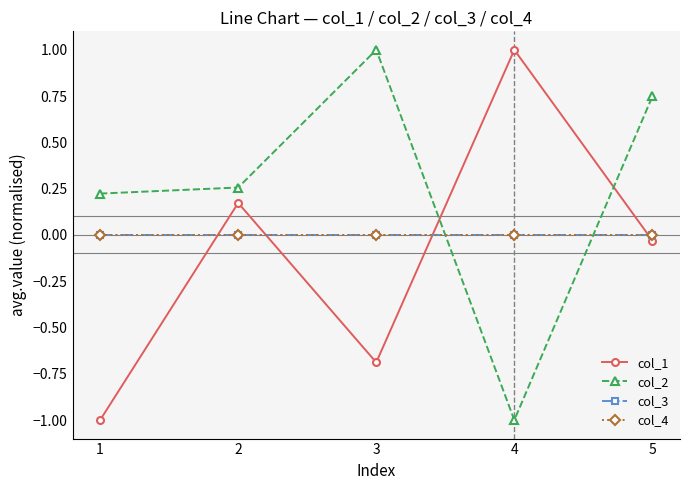

Which series has the largest total across all categories?

col_2